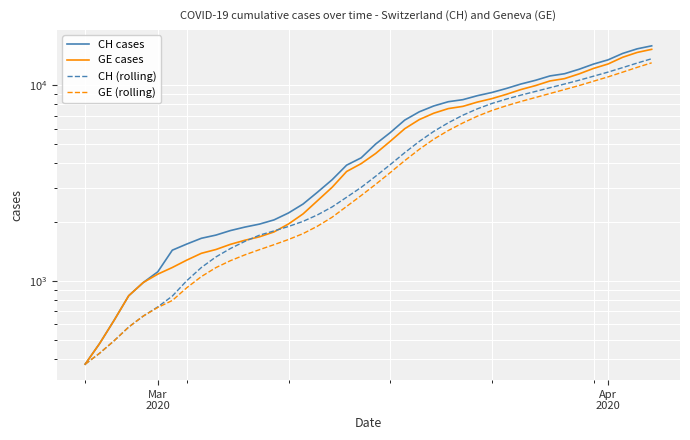

True or false: GE (rolling) has a value of 2381.7 at 32.

False